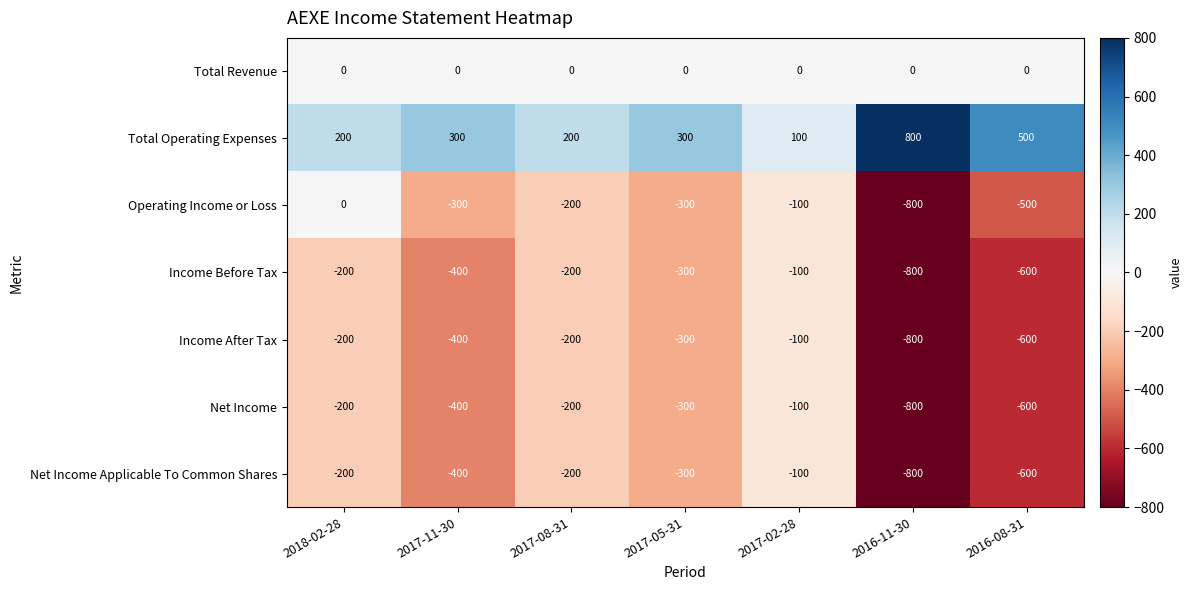

What is the greatest value displayed?

800